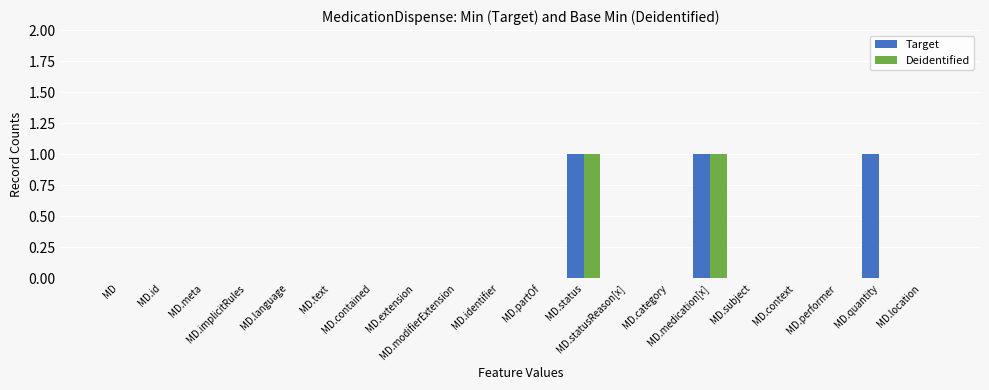

What is the sum of all Target values?

3